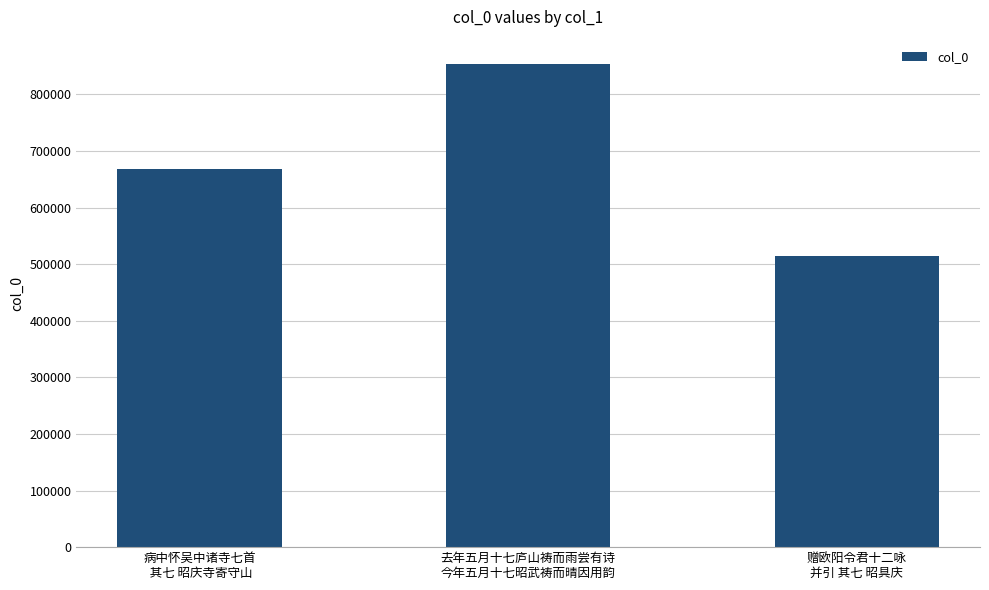

Where is the data nearest to the value 684346?

病中怀吴中诸寺七首
 其七 昭庆寺寄守山